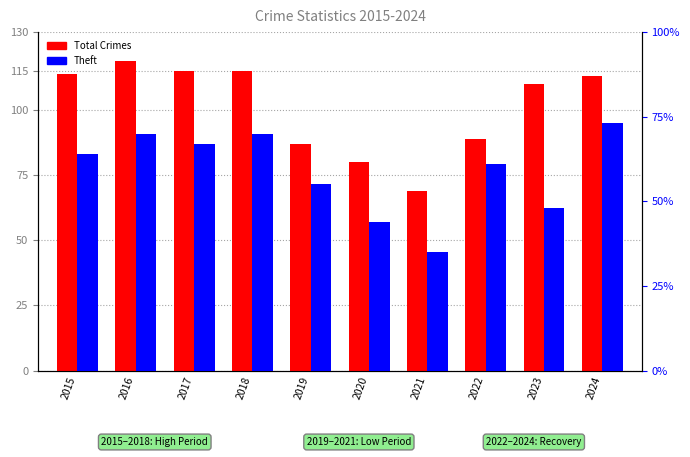

What is the maximum value shown in the chart?

119